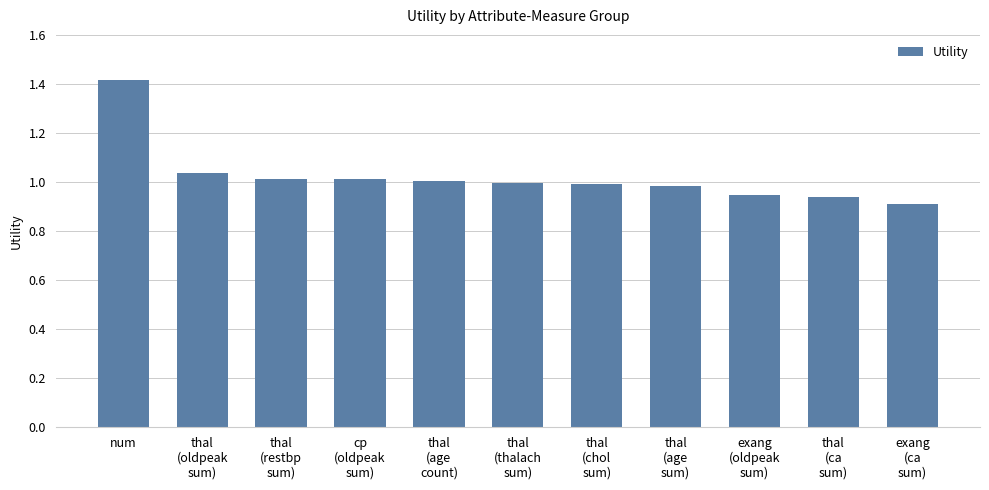

What is the difference between the maximum and minimum values?

0.5